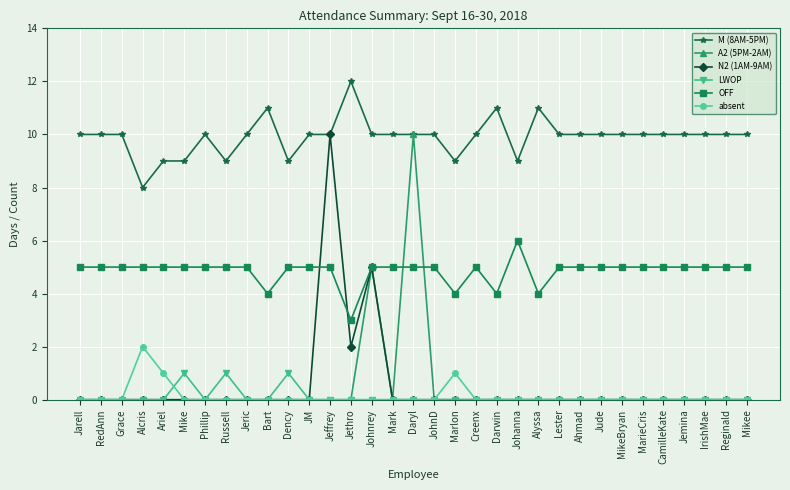

What is the average value of the M (8AM-5PM) series?

10